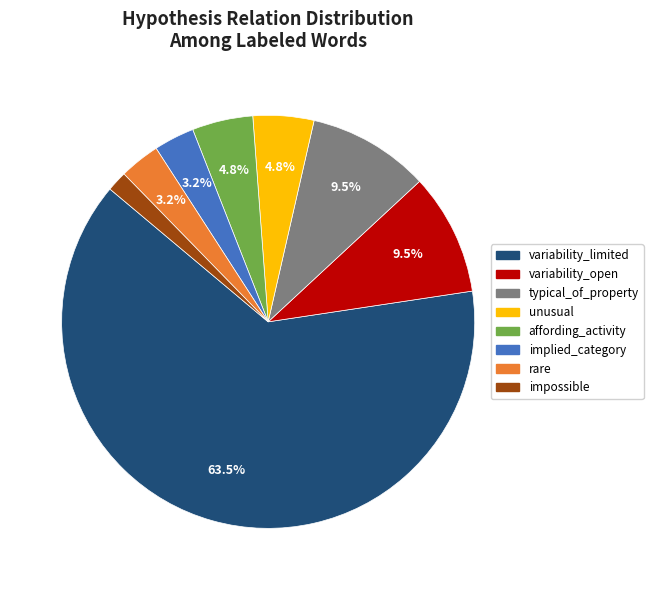

Is there a majority slice in this chart?

Yes